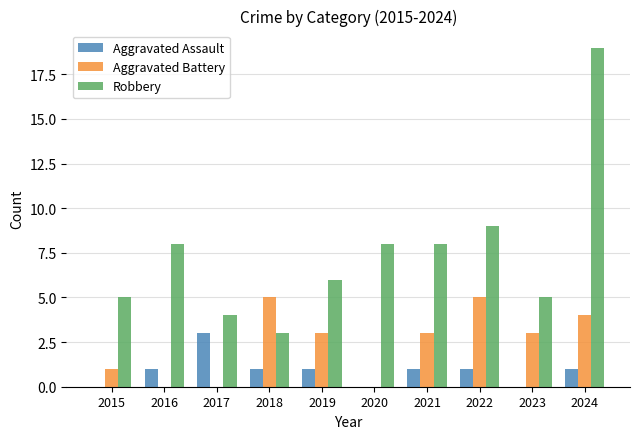

Are the bars horizontal?

No